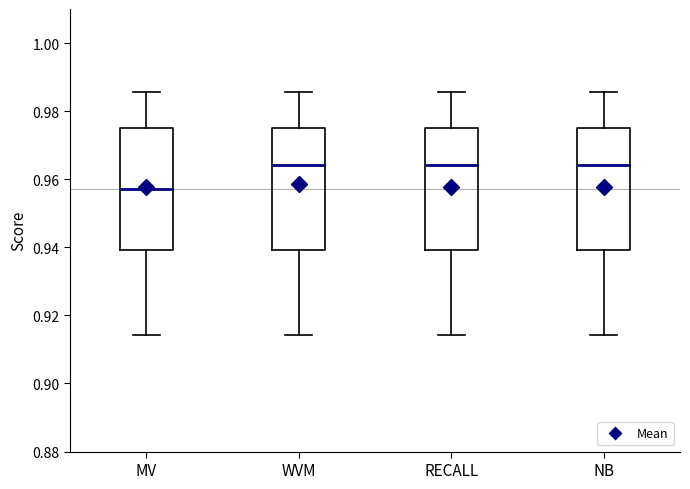

Where does the upper whisker of the box for NB end on the y-axis? The values are not printed on the chart, so give them approximately, as read against the axis.

0.986